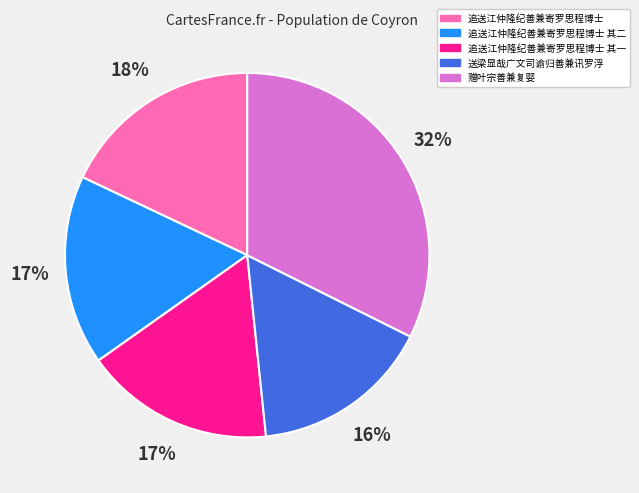

Does any single category account for the majority?

No